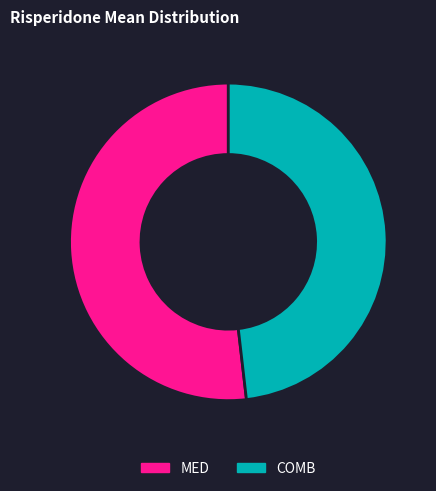

True or false: MED accounts for 52% of the total.

True